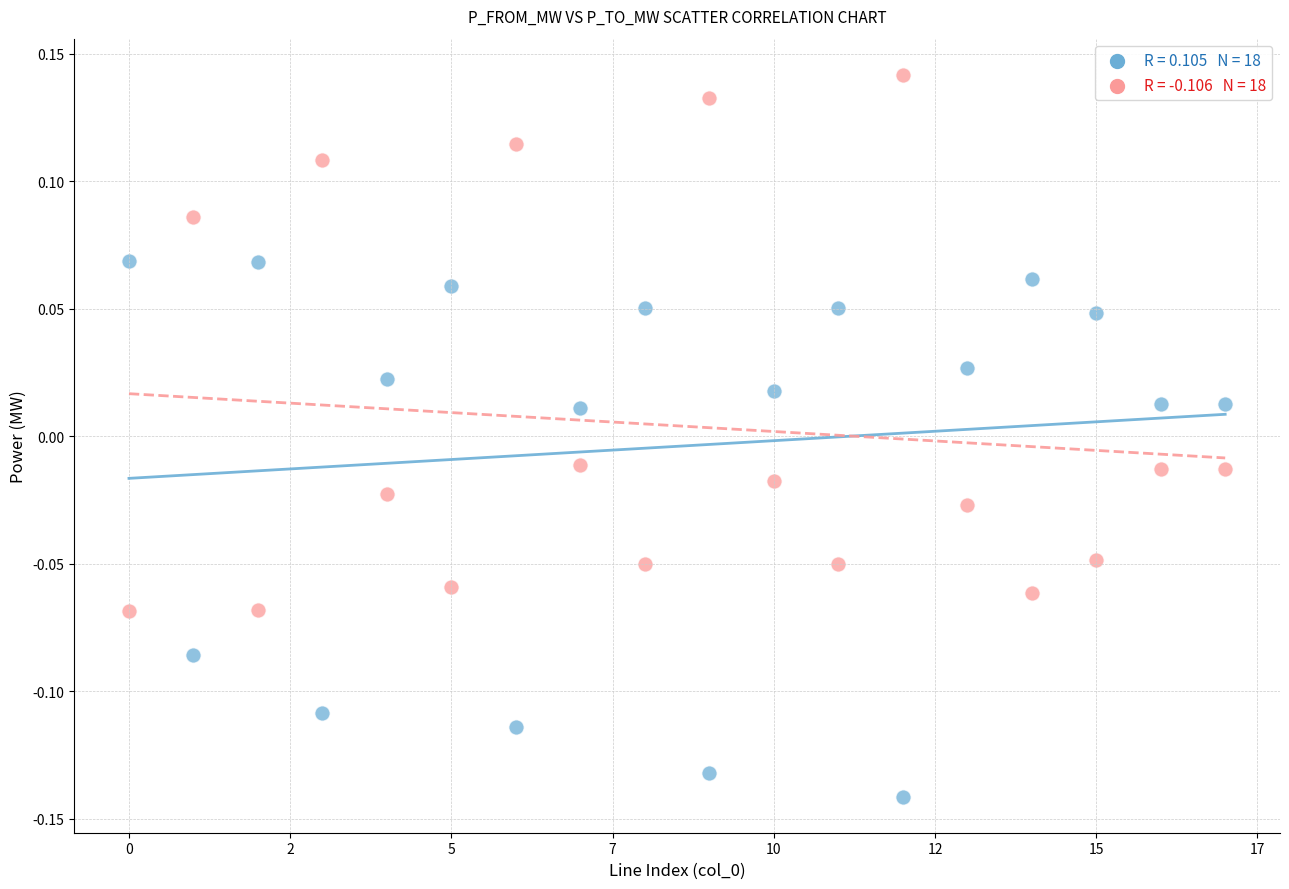

Across all data points, what is the range of Y values (max minus min)?

0.3